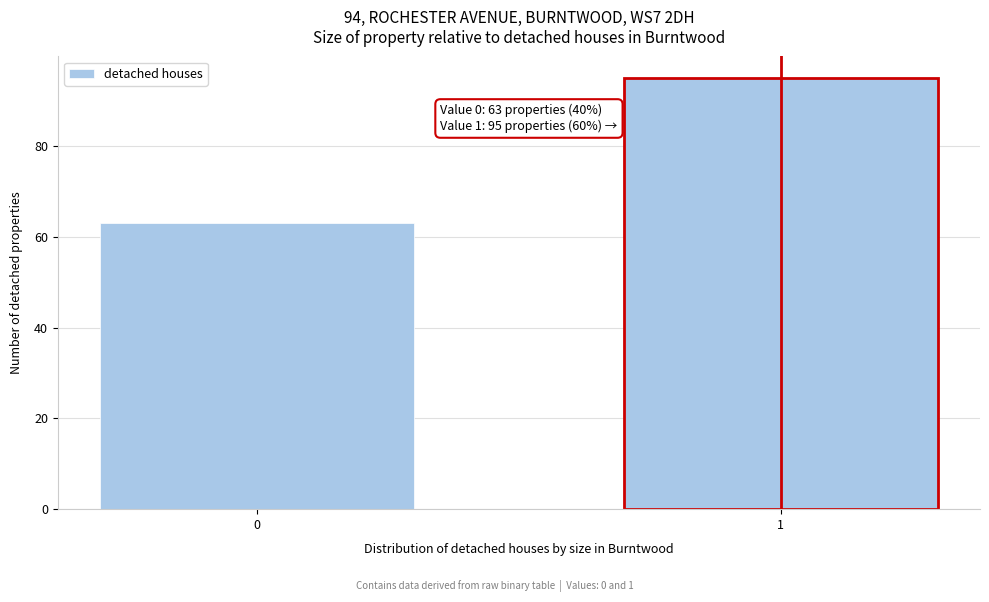

Reading left to right, list all the values displayed in this chart.

0=63	1=95